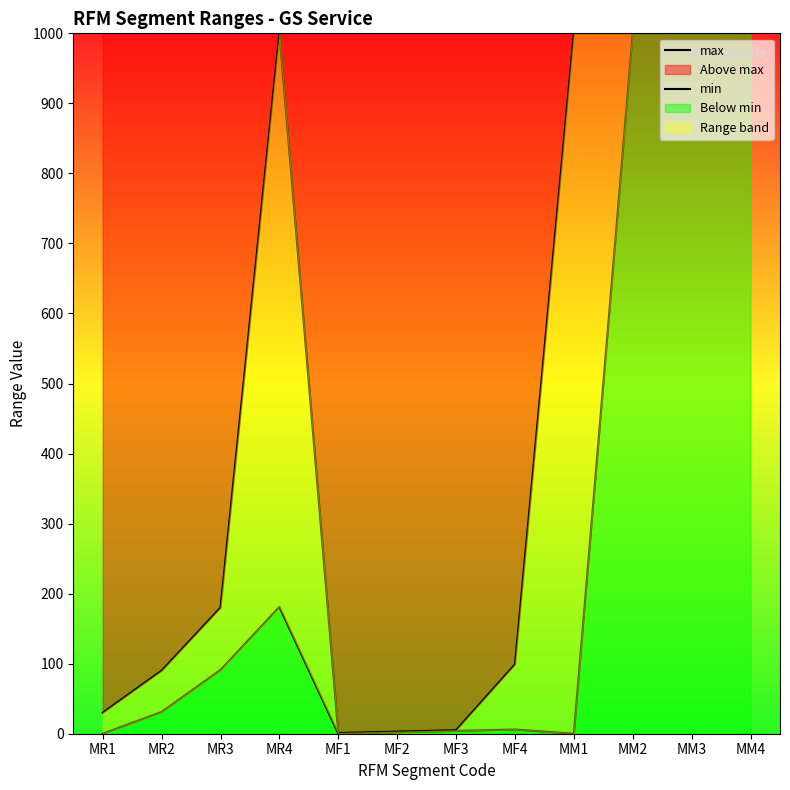

True or false: max has more than 0 points higher than both neighbors.

True